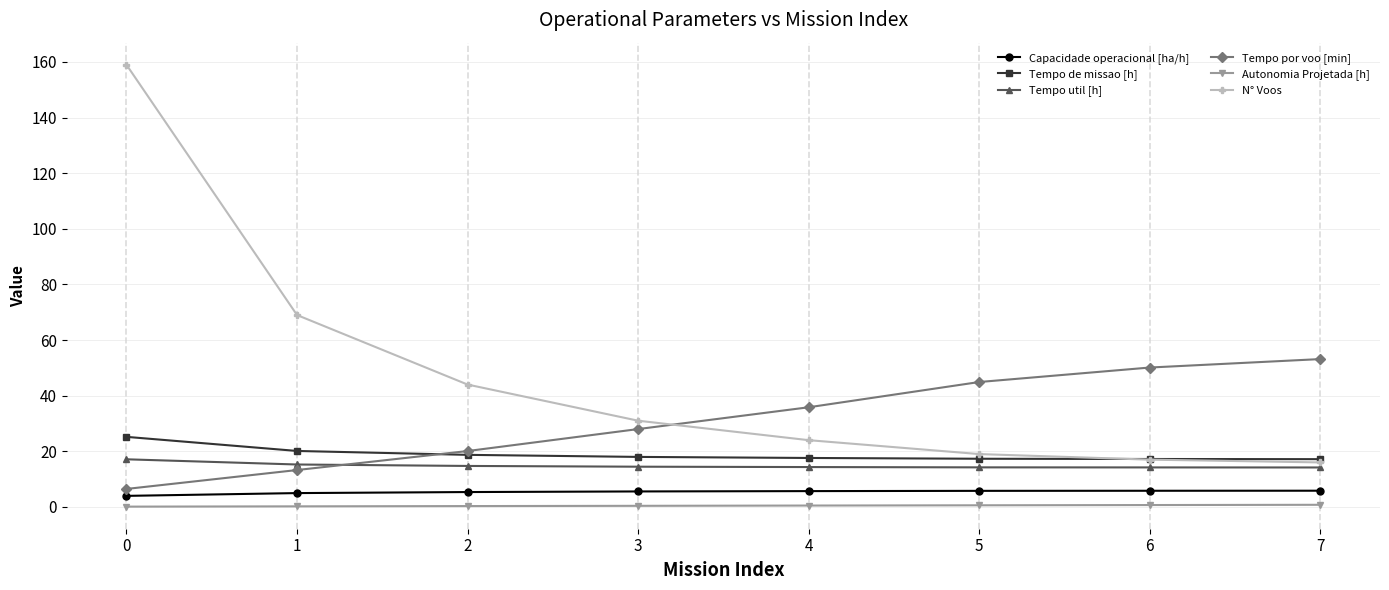

What is the value of the Tempo por voo [min] point at the 5th from the left?

35.8